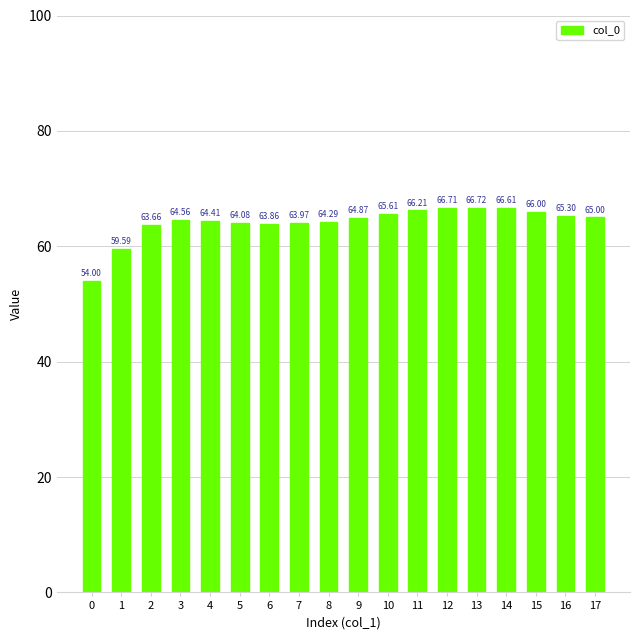

What is the change in value from 8 to 15?

+1.7